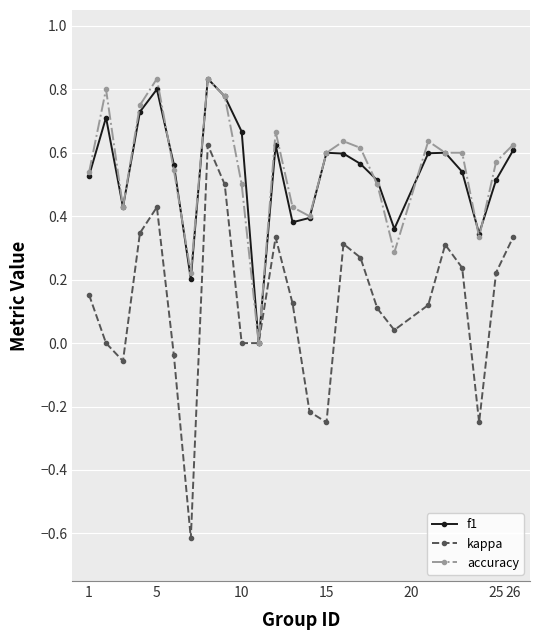

Which series has the widest spread of values?

kappa